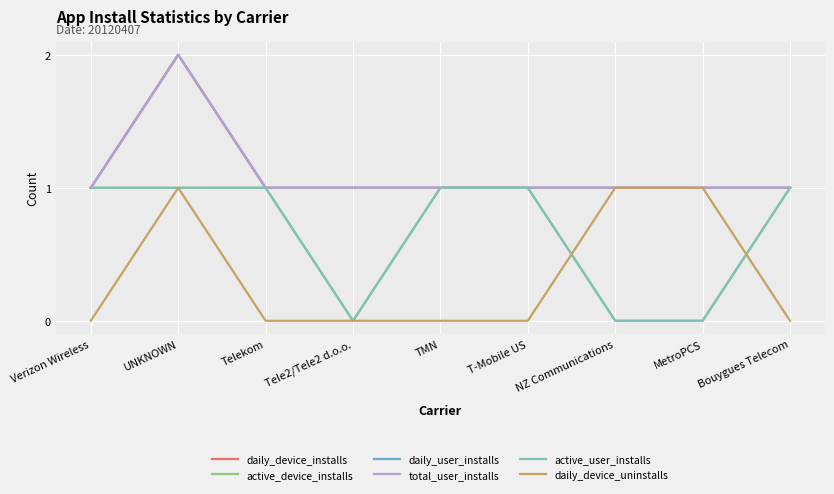

At which category is the sum across all series the highest?

UNKNOWN